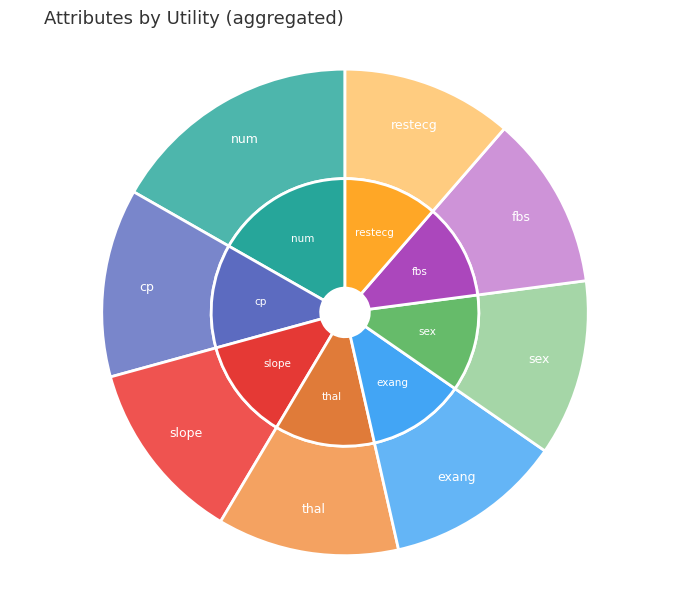

What percentage do thal and sex together represent?

23.9%